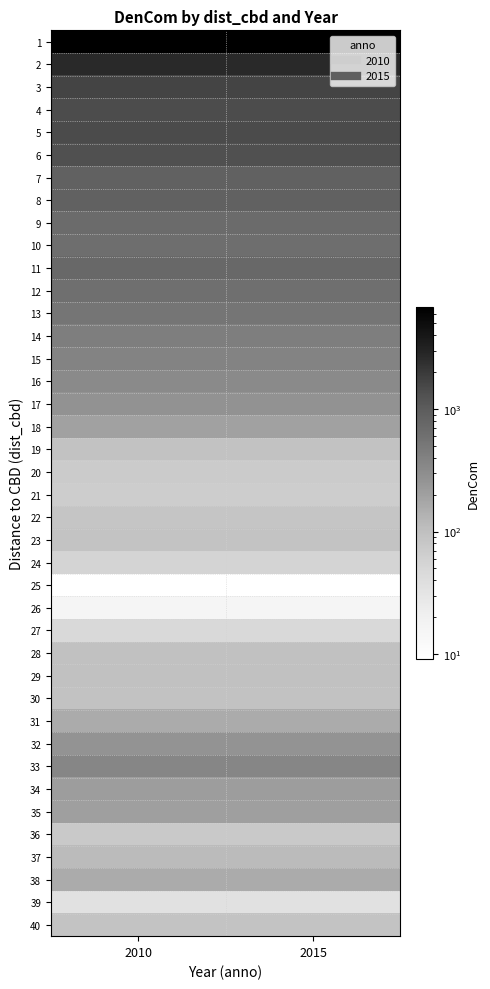

At how many categories does at least one series exceed 4974?

2